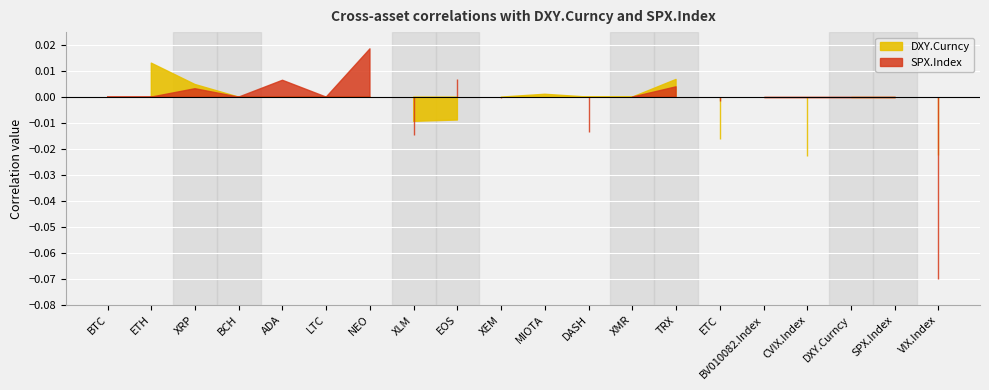

The DXY.Curncy series shows 0.0 at NEO. True or false?

True